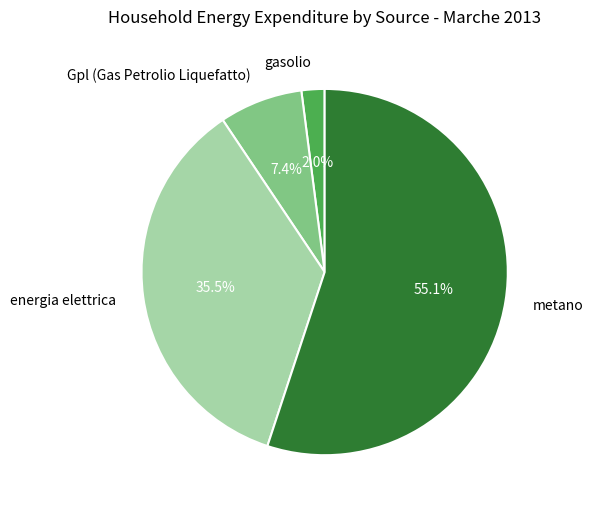

To the nearest percent, what is the combined percentage of Gpl (Gas Petrolio Liquefatto) and gasolio?

9%